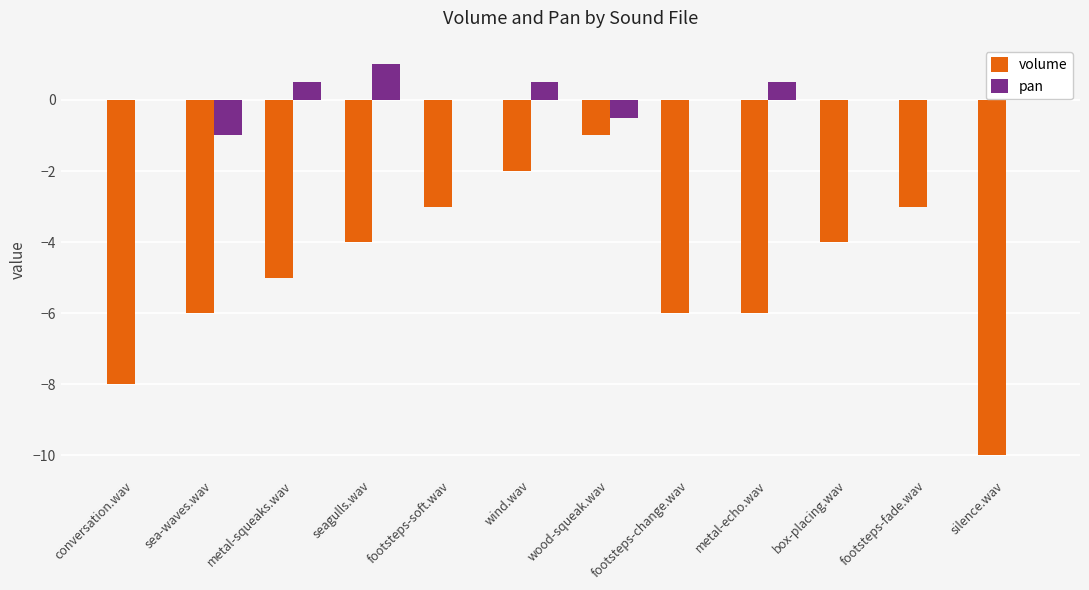

What is the greatest value displayed?

1.0